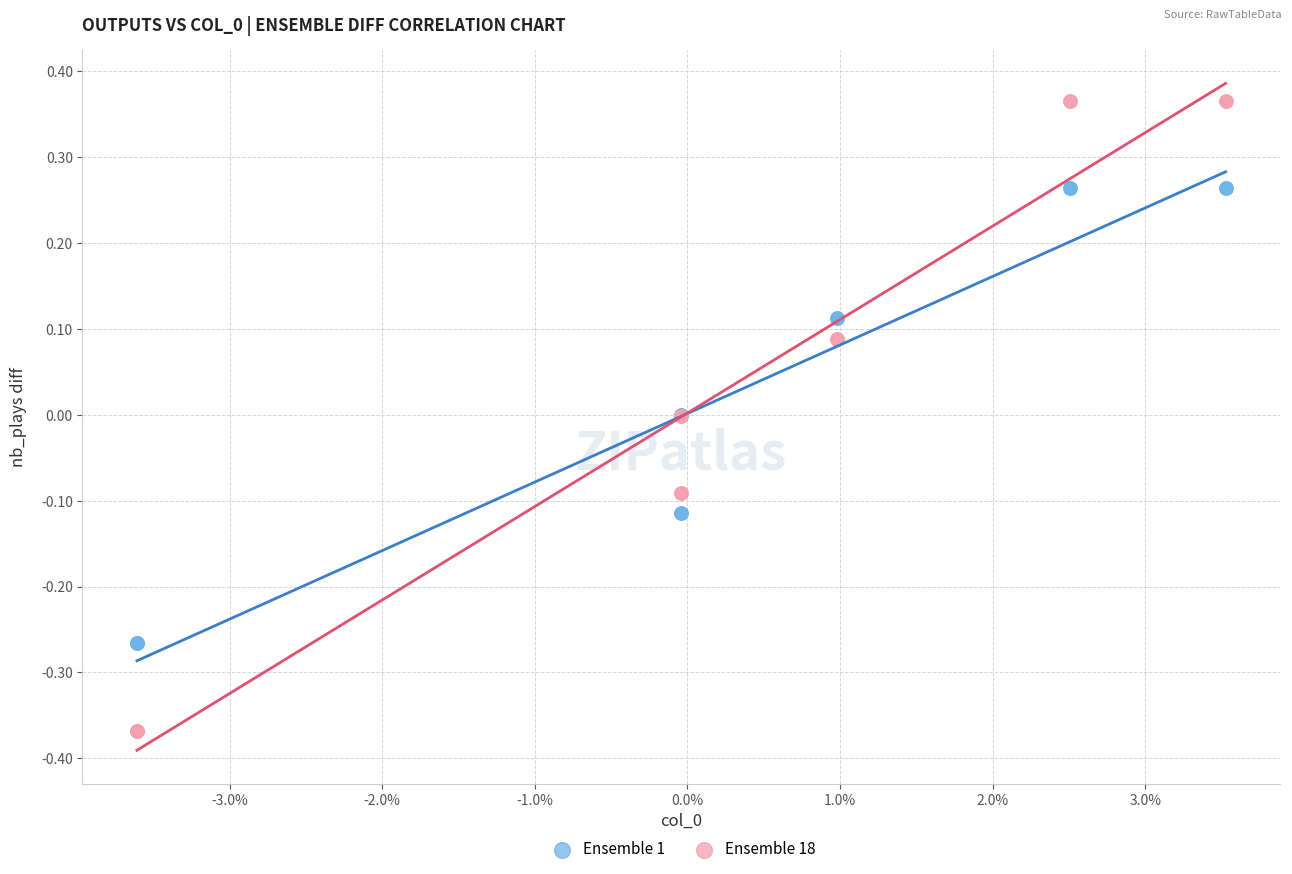

Which series has the largest Y range (max minus min)?

Ensemble 18